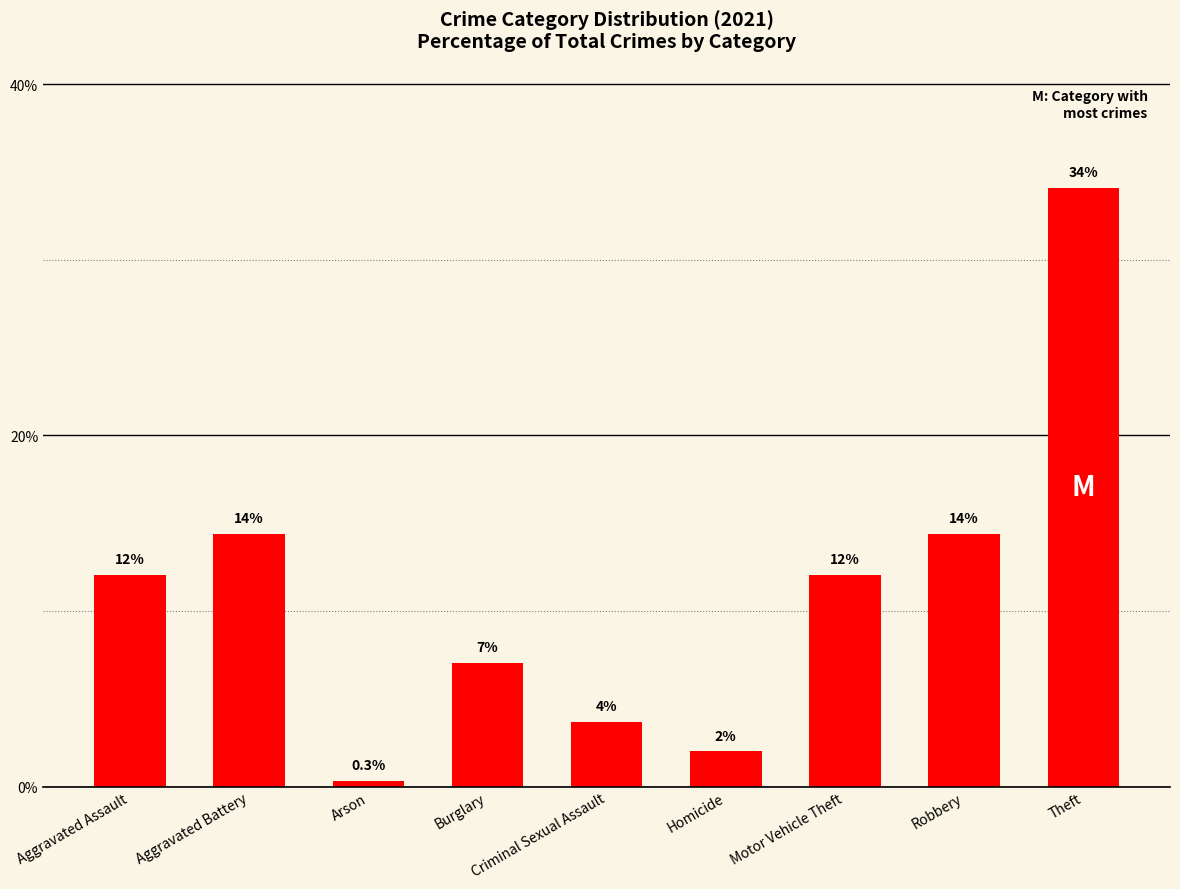

How many bars are there in total?

9